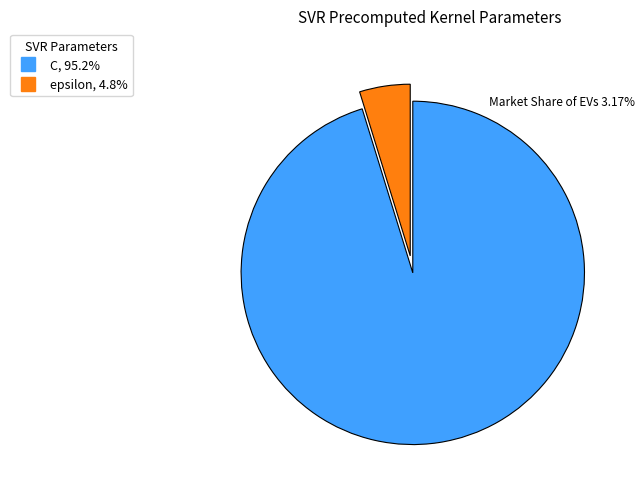

Is the sum of C and epsilon greater than half?

Yes